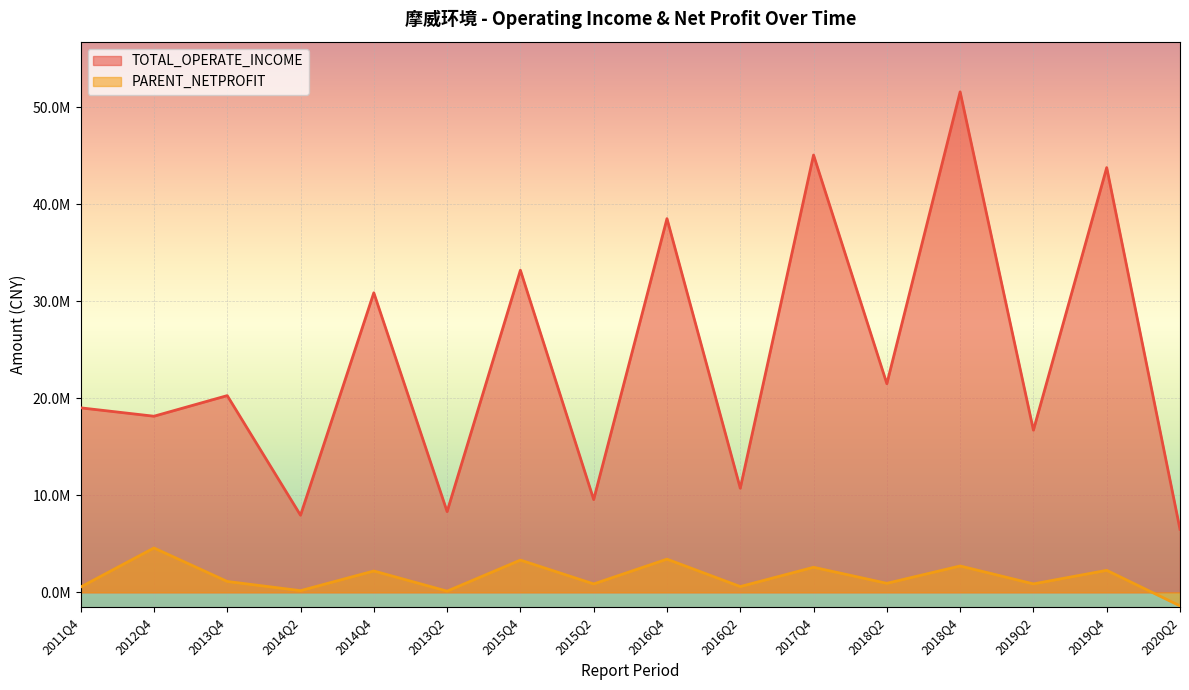

At 2012Q4, list the series in order from smallest to largest.

PARENT_NETPROFIT, TOTAL_OPERATE_INCOME